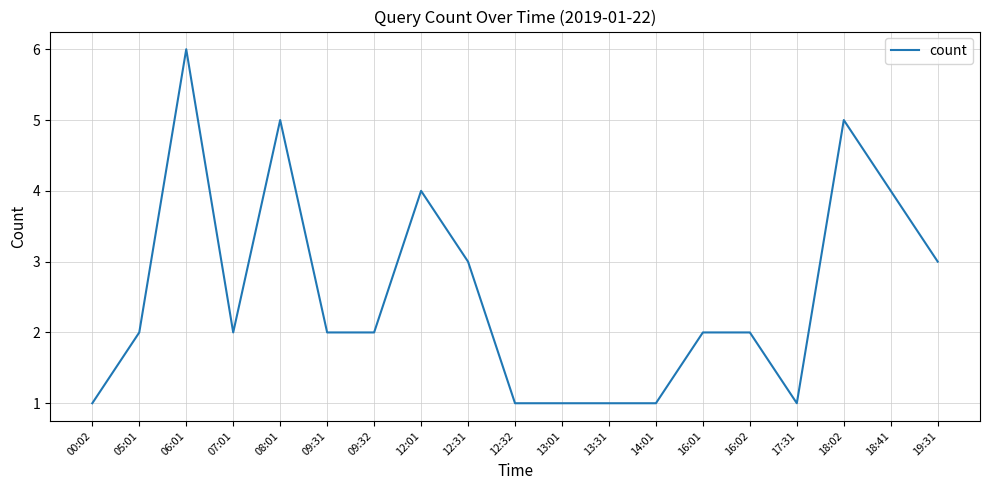

What is the approximate value at 19:31?

3